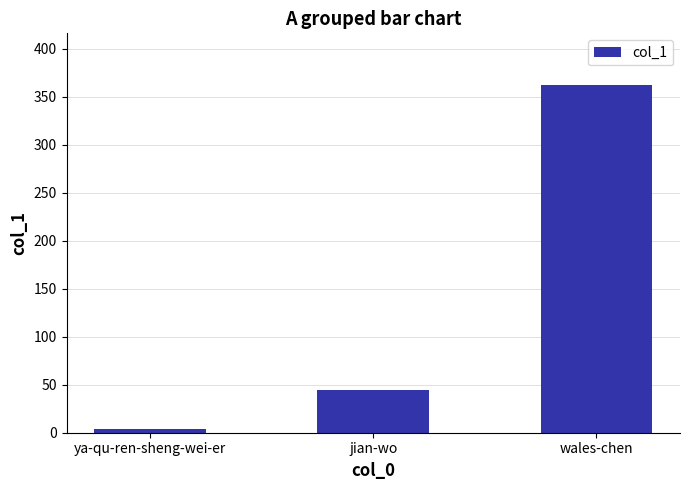

Is it true that the value at jian-wo is 45?

True